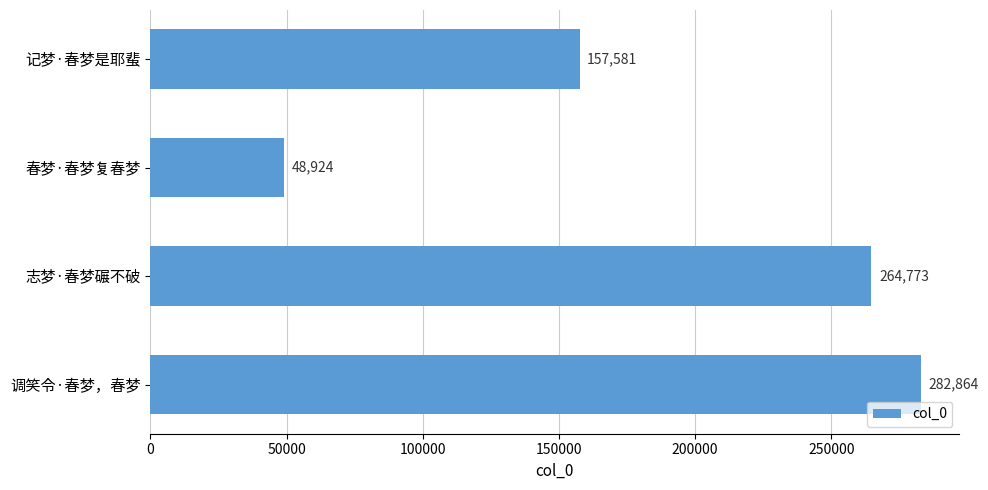

Reading bottom to top, list all the values displayed in this chart.

调笑令·春梦，春梦=282864	志梦·春梦碾不破=264773	春梦·春梦复春梦=48924	记梦·春梦是耶蜚=157581